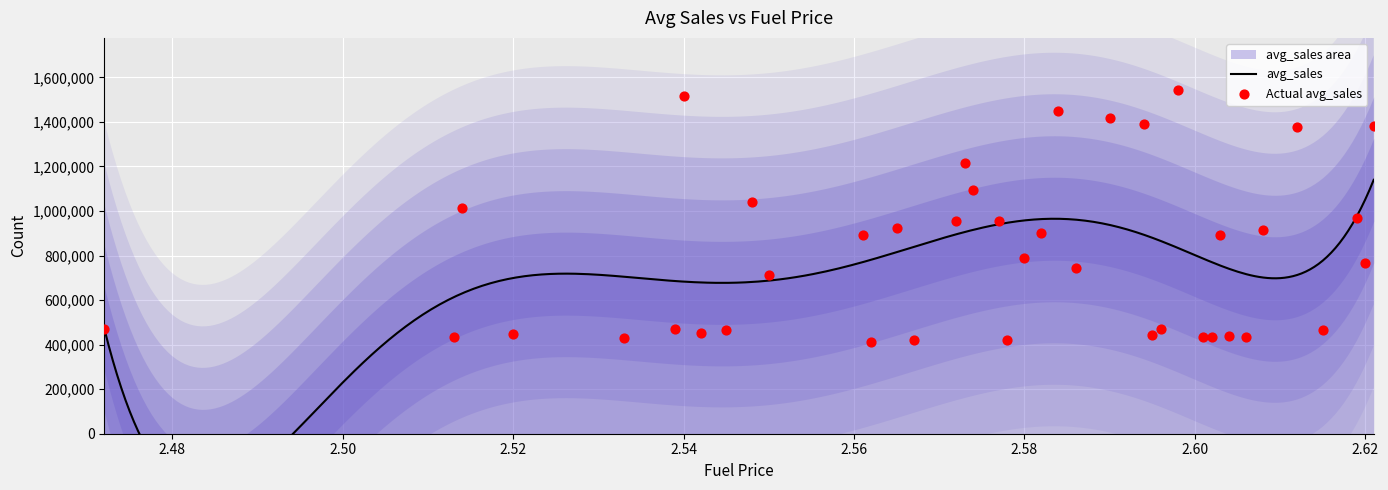

What is the change in value from 2.586 to 2.596?

-274415.0